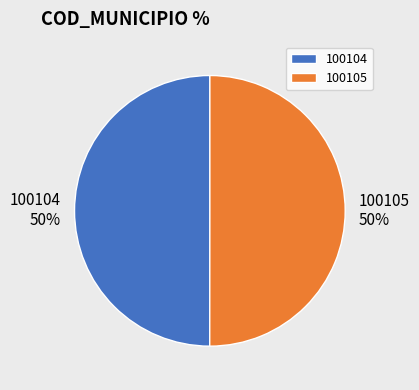

Is it true that 100105 is 50% of the pie?

True